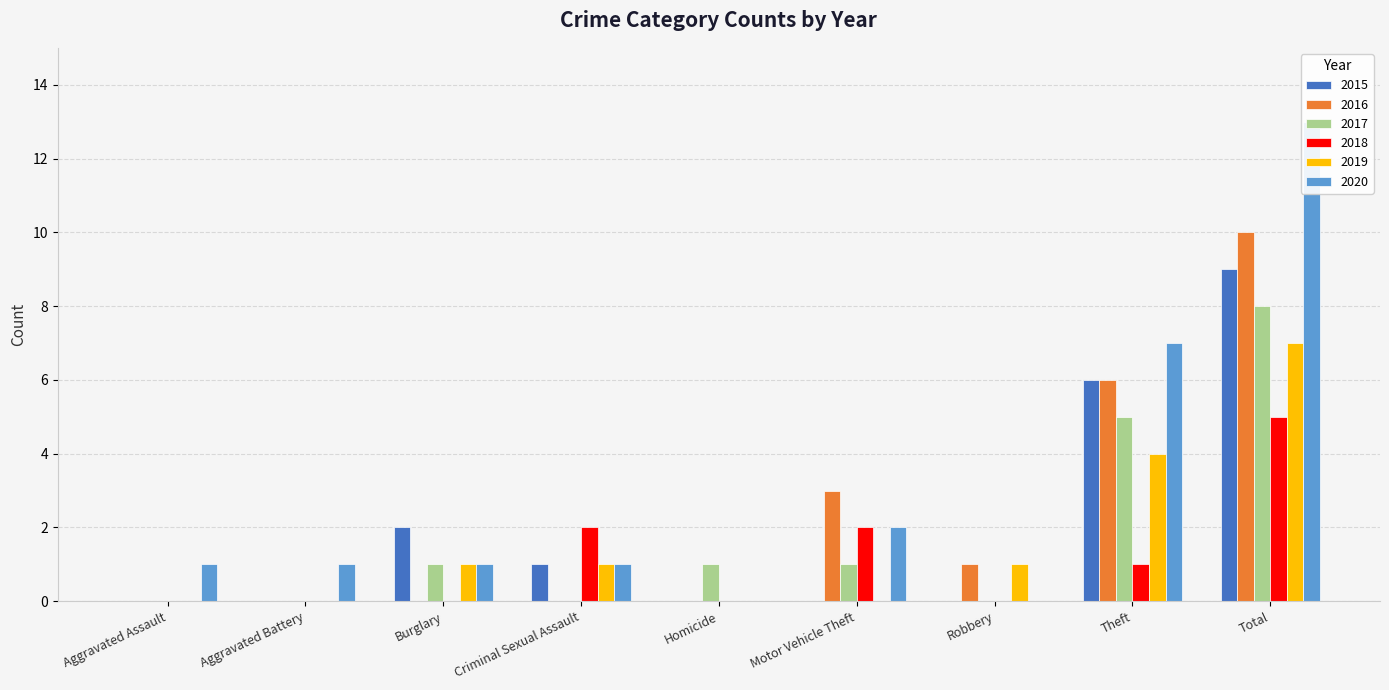

How many positive values does the 2015 series have?

4